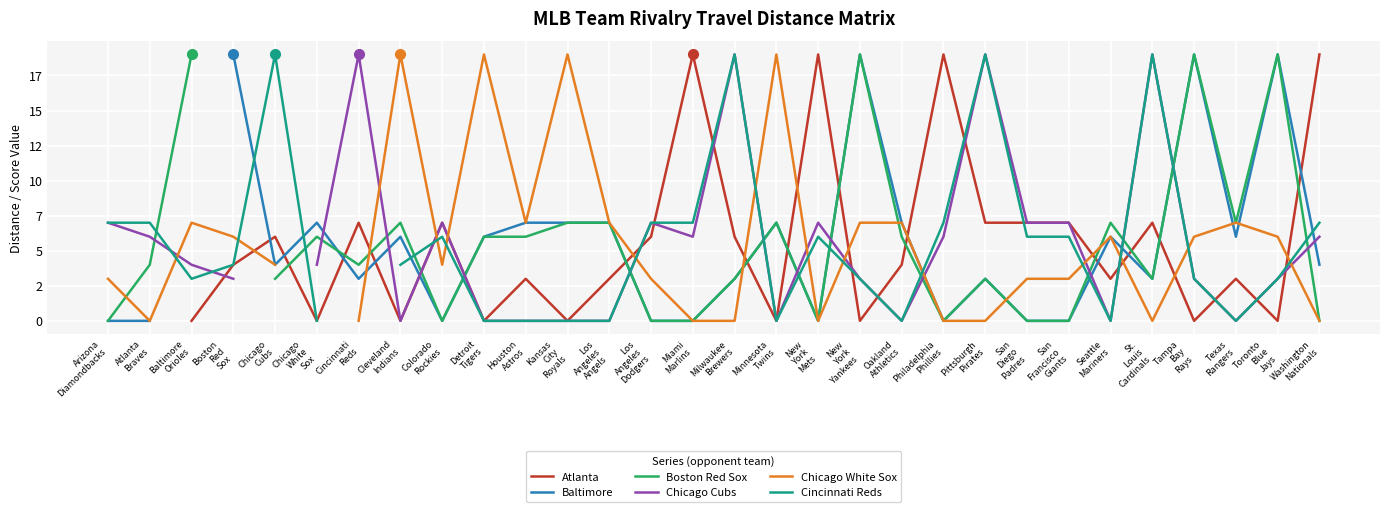

What is the total value across all series at Los
Angeles
Dodgers?

23.0